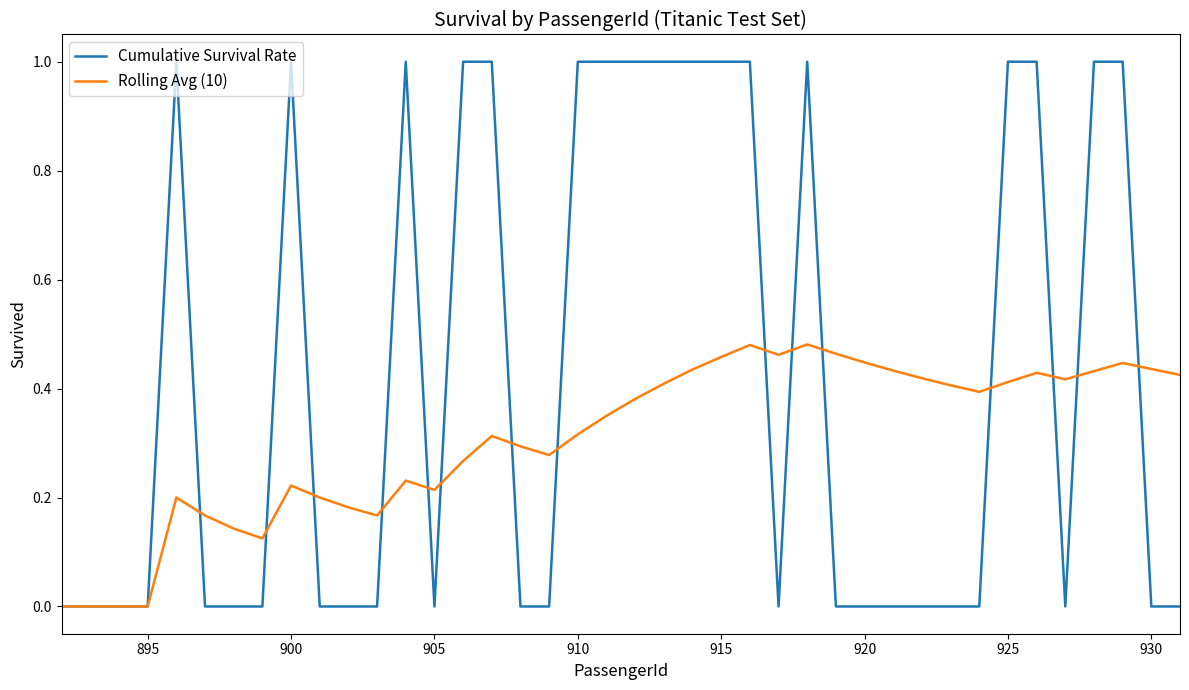

What is the difference between the maximum and minimum values in the Cumulative Survival Rate series?

1.0